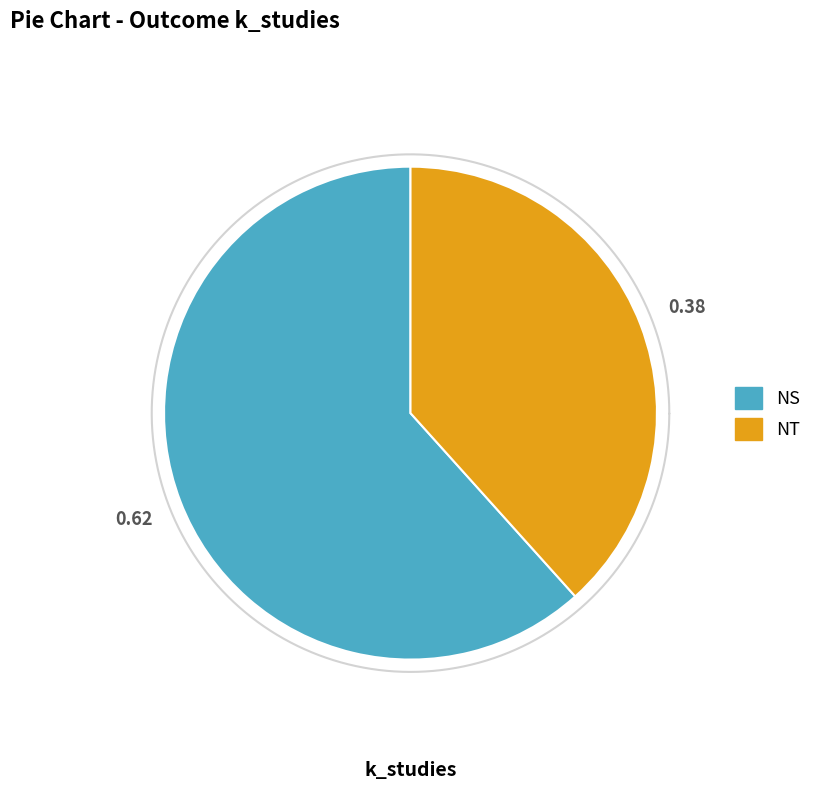

Is it true that NT is 38% of the pie?

True